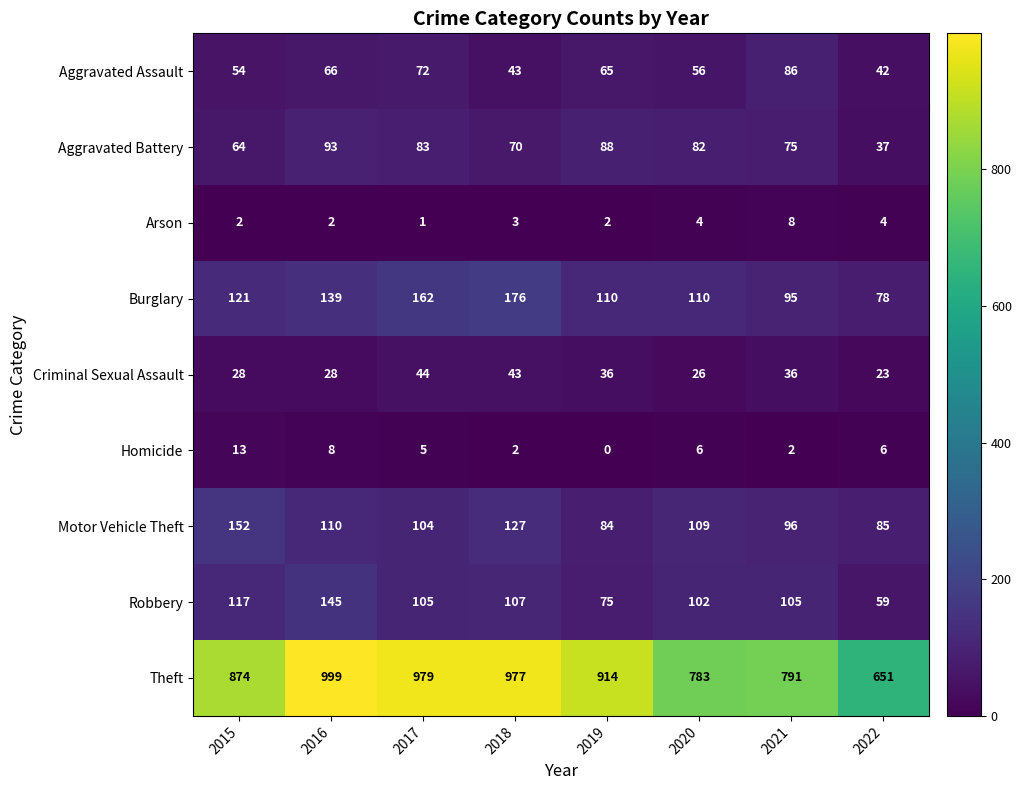

What is the difference between the highest and lowest values at 2021?

789